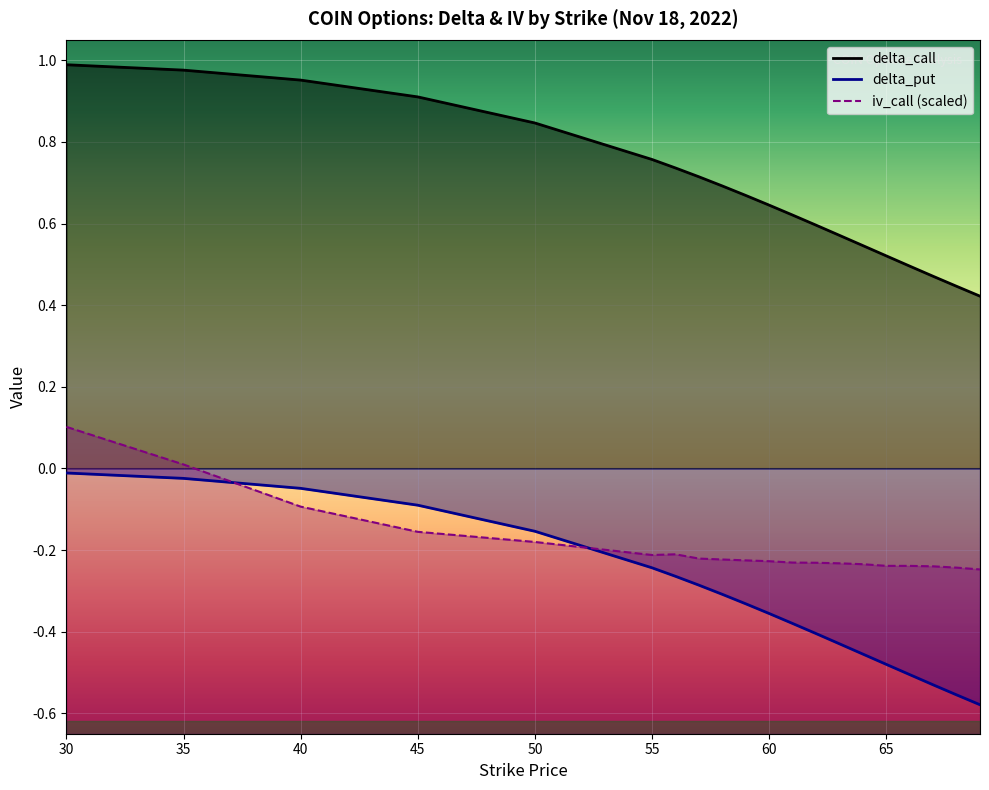

At which category is the sum across all series the highest?

30